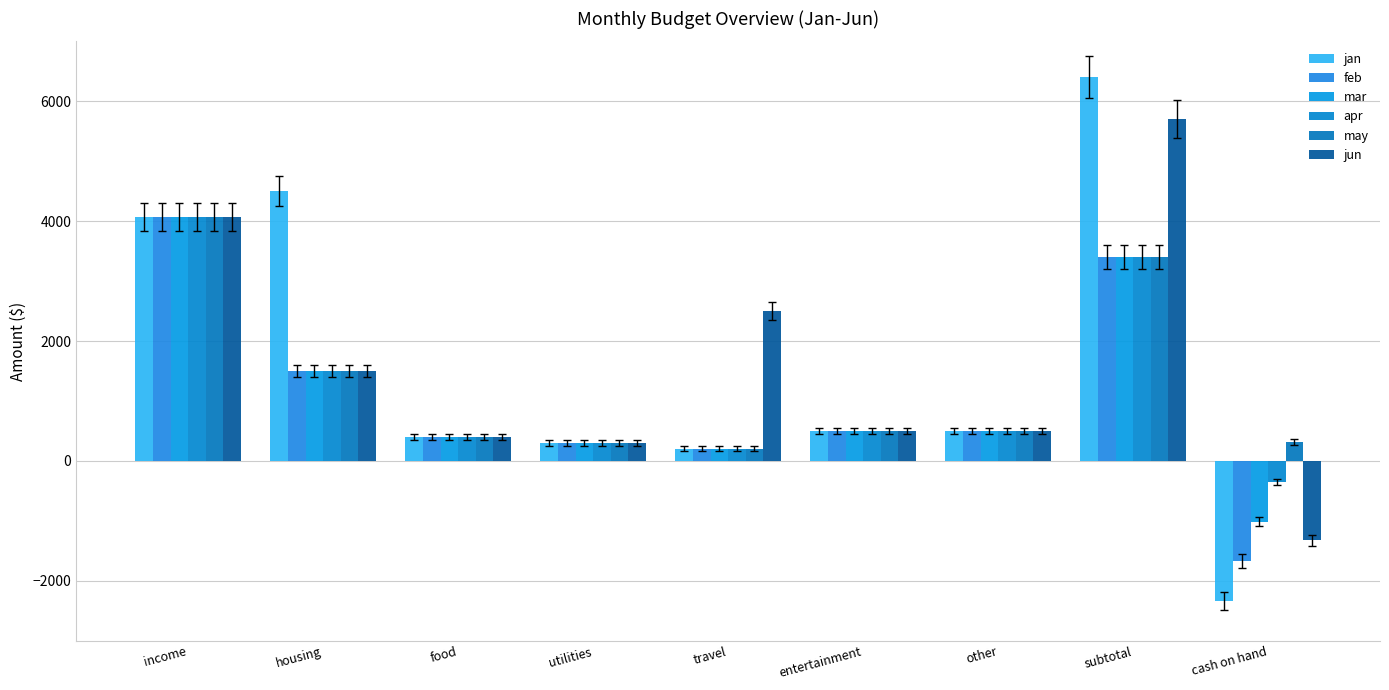

Reading right to left, list all the values displayed in this chart.

jan: -2337.5	6400.0	500.0	500.0	200.0	300.0	400.0	4500.0	4062.5
feb: -1675.0	3400.0	500.0	500.0	200.0	300.0	400.0	1500.0	4062.5
mar: -1012.5	3400.0	500.0	500.0	200.0	300.0	400.0	1500.0	4062.5
apr: -350.0	3400.0	500.0	500.0	200.0	300.0	400.0	1500.0	4062.5
may: 312.5	3400.0	500.0	500.0	200.0	300.0	400.0	1500.0	4062.5
jun: -1325.0	5700.0	500.0	500.0	2500.0	300.0	400.0	1500.0	4062.5